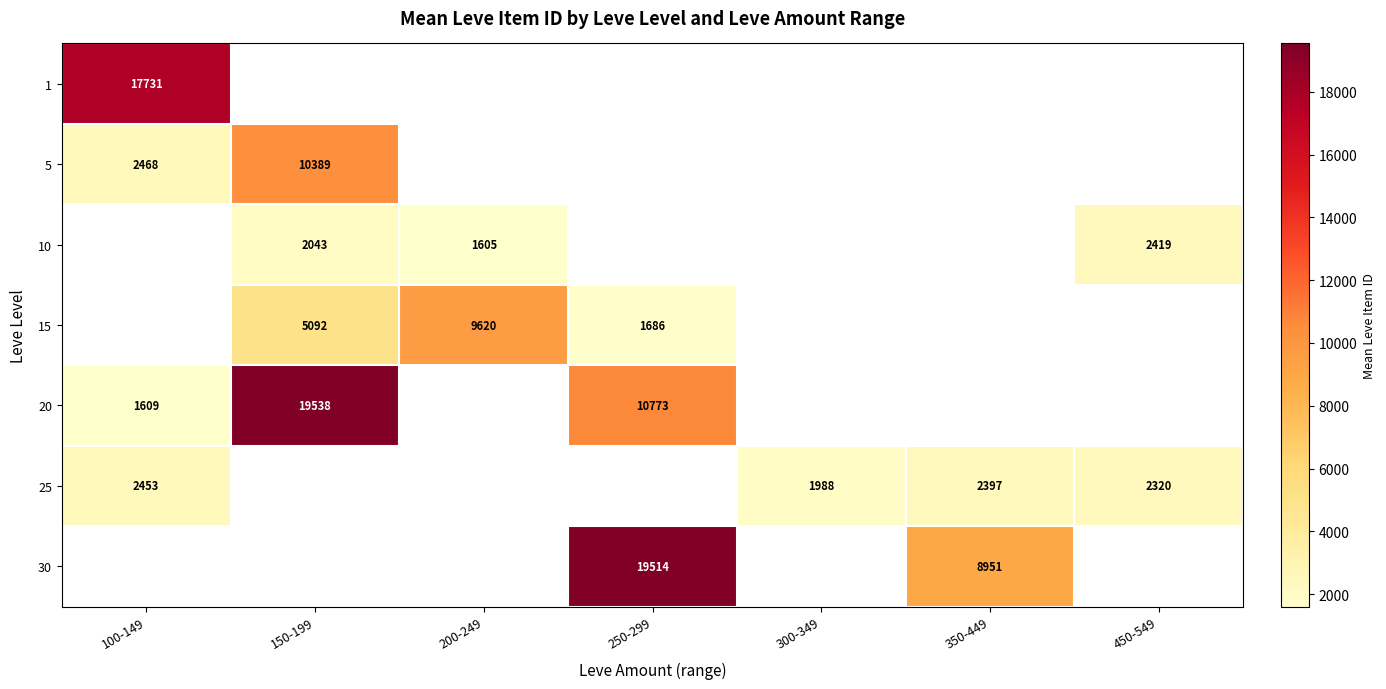

How many categories are shown in the chart?

7